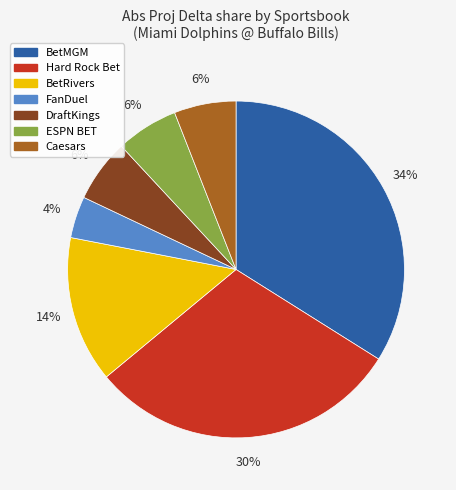

To the nearest percent, what is the average slice percentage?

14%